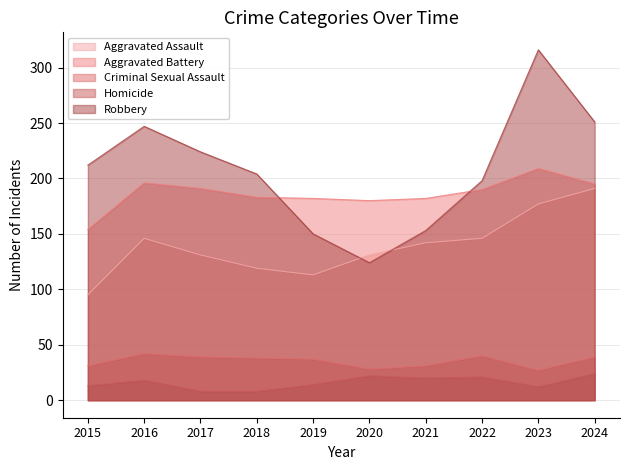

The Robbery series shows 127 at 2022. True or false?

False